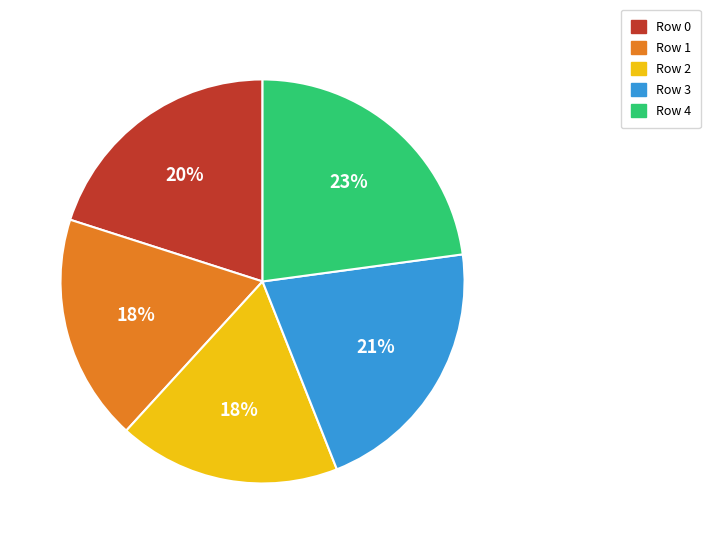

Is there a majority slice in this chart?

No